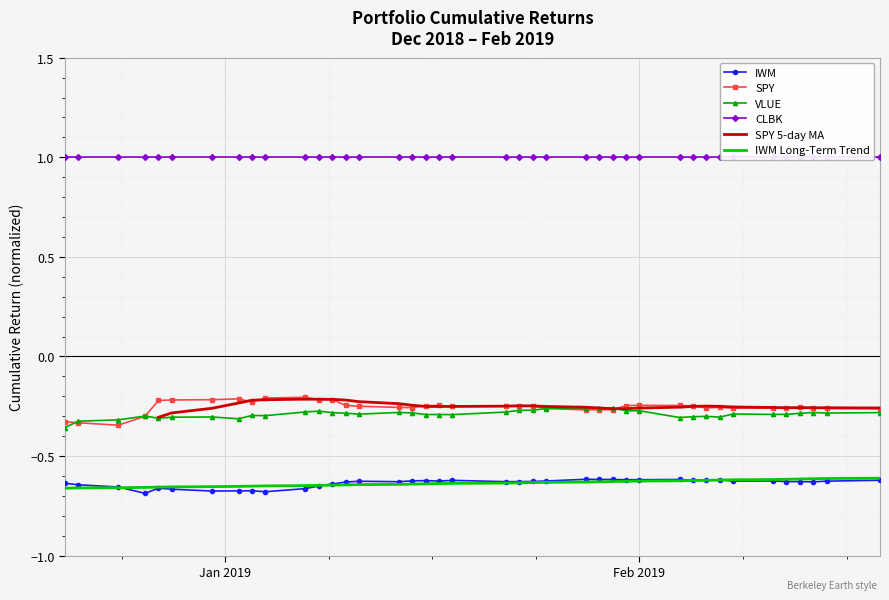

True or false: VLUE and IWM Long-Term Trend cross at least once.

False